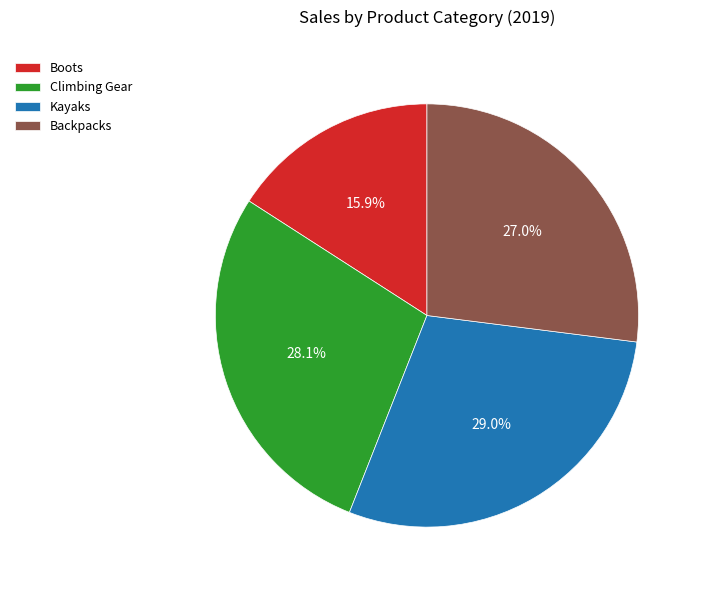

What is the largest slice in the pie chart?

Kayaks